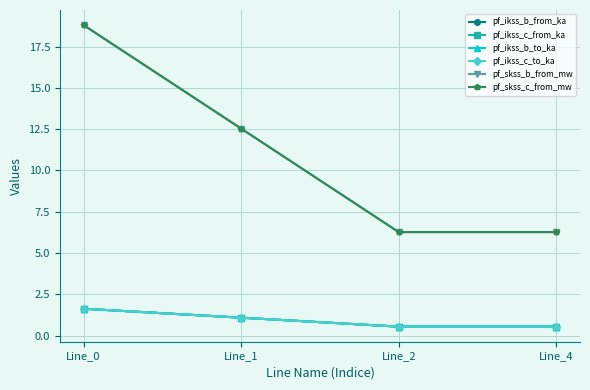

Reading left to right, list all the values displayed in this chart.

pf_ikss_b_from_ka: Line_0=1.6	Line_1=1.1	Line_2=0.5	Line_4=0.5
pf_ikss_c_from_ka: Line_0=1.6	Line_1=1.1	Line_2=0.5	Line_4=0.5
pf_ikss_b_to_ka: Line_0=1.6	Line_1=1.1	Line_2=0.5	Line_4=0.5
pf_ikss_c_to_ka: Line_0=1.6	Line_1=1.1	Line_2=0.5	Line_4=0.5
pf_skss_b_from_mw: Line_0=18.8	Line_1=12.5	Line_2=6.3	Line_4=6.3
pf_skss_c_from_mw: Line_0=18.8	Line_1=12.5	Line_2=6.3	Line_4=6.3